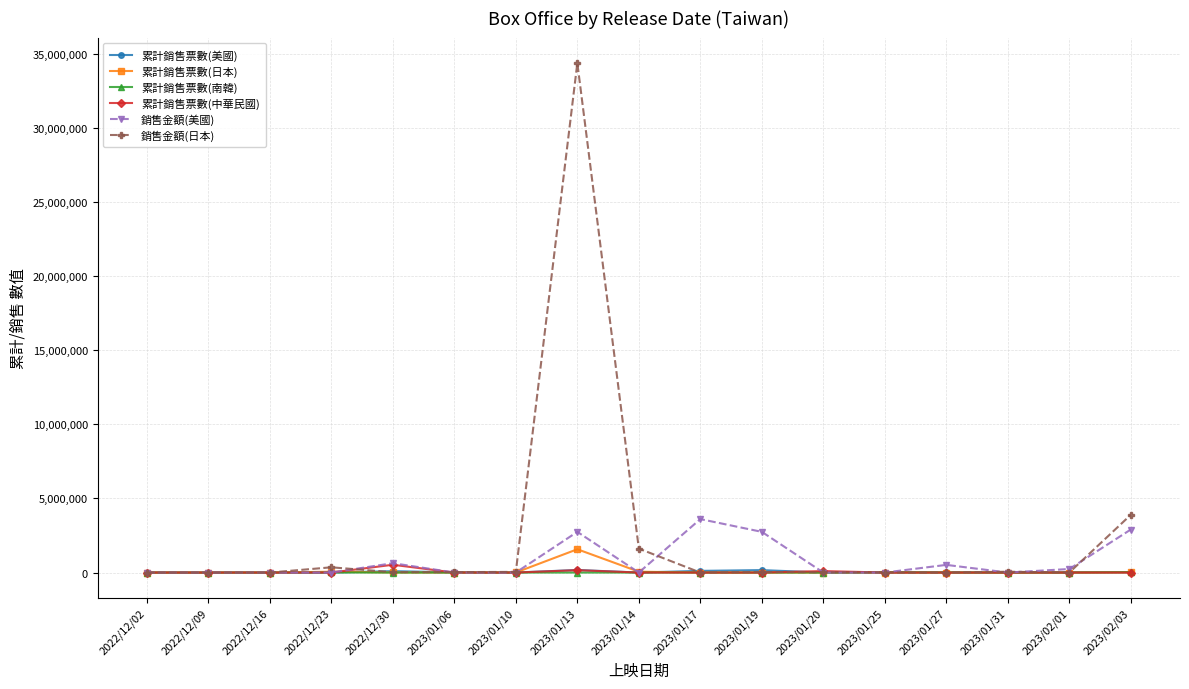

How many series are shown in this chart?

6